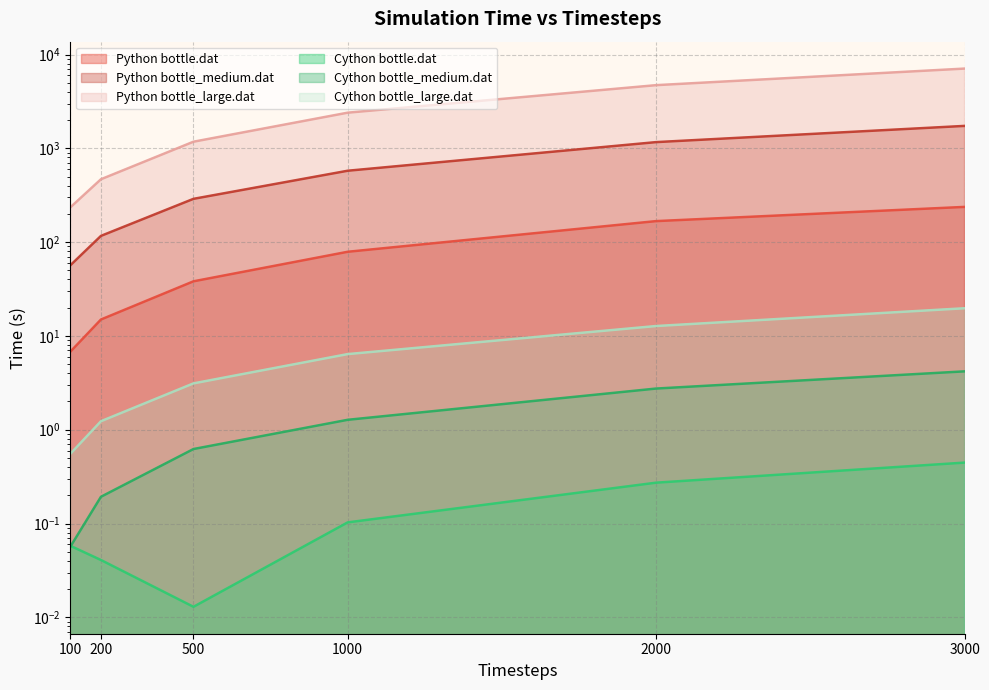

Is it true that Cython bottle_large.dat equals 9.9 at 1000?

False